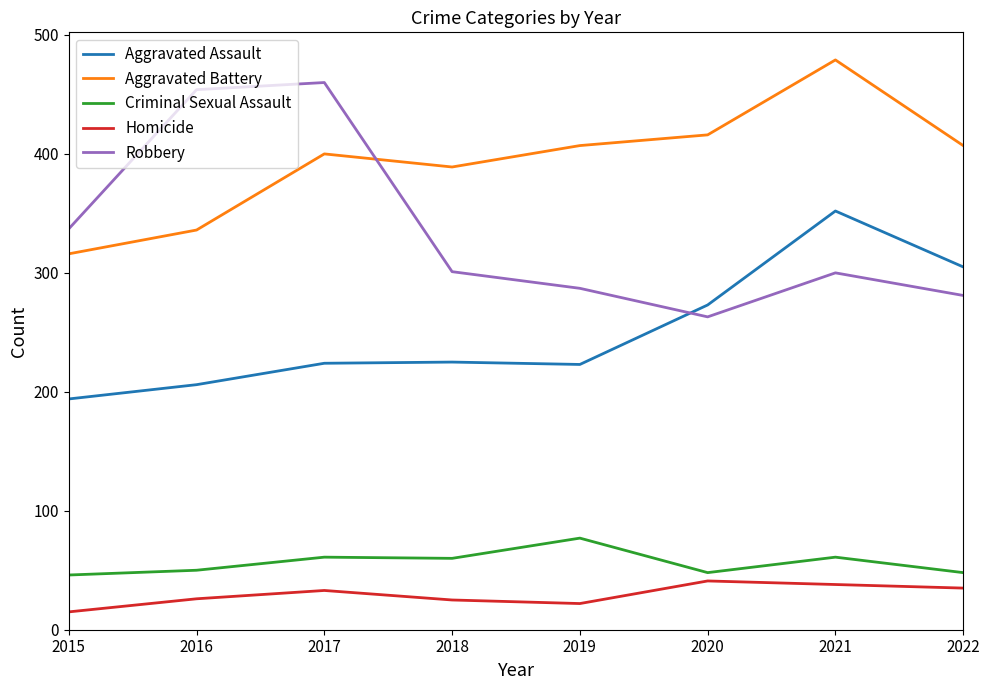

Which label corresponds to the smallest value in the chart?

2015